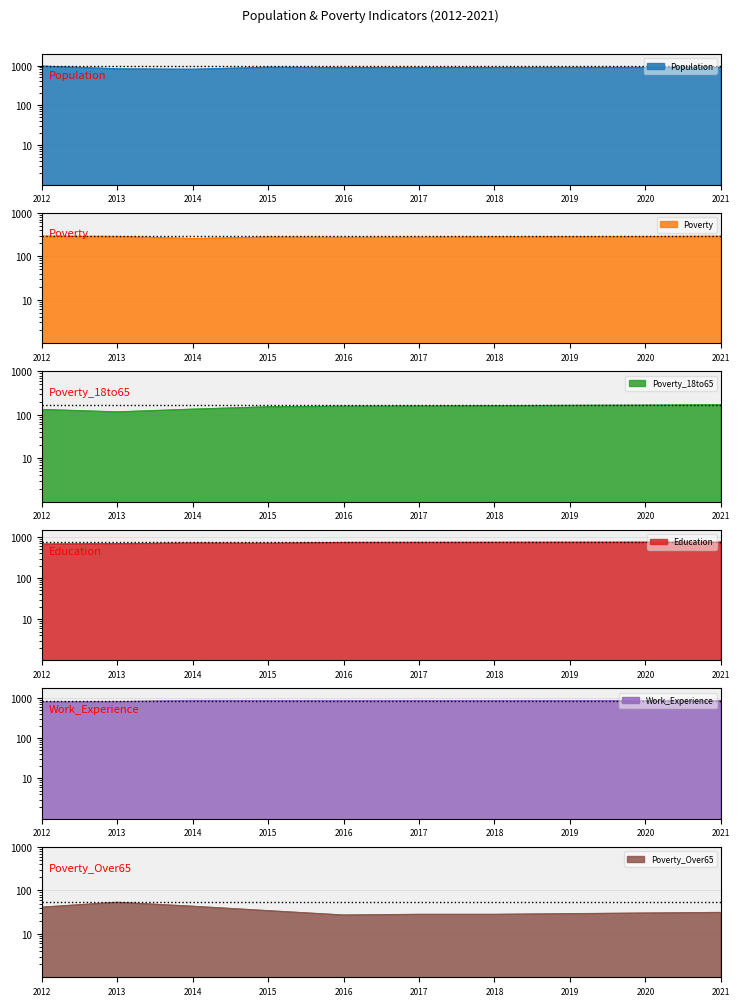

True or false: Work_Experience has a value of 802 at 2013.

True